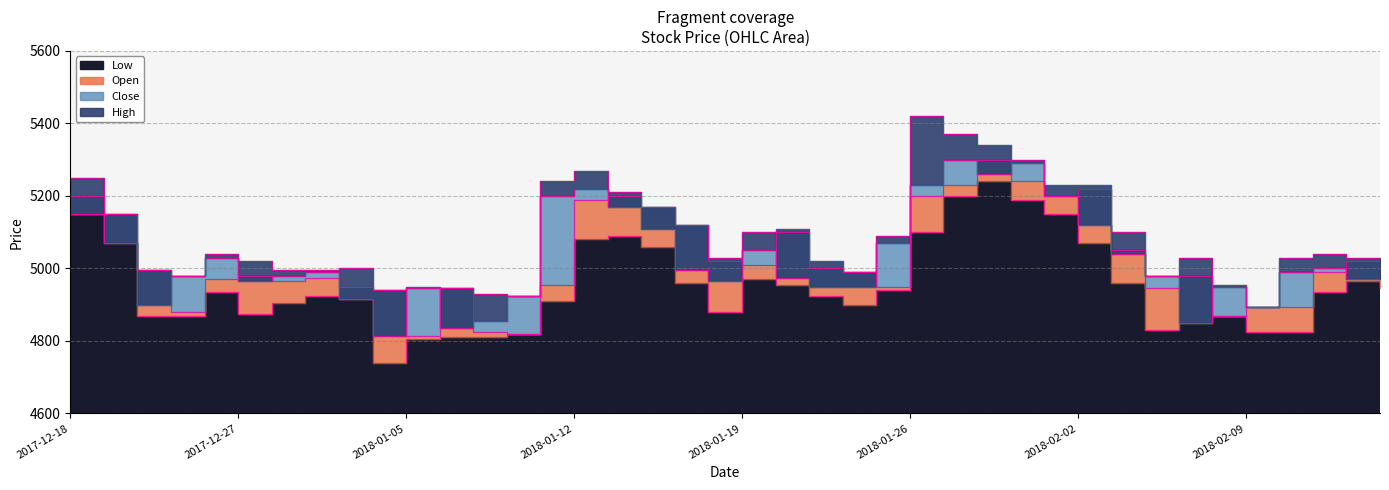

The Open series shows 5200 at 2018-02-01. True or false?

True